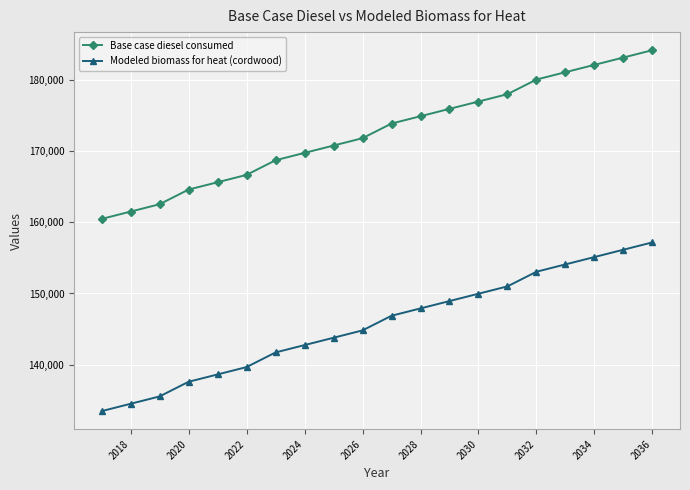

What is the value of the Modeled biomass for heat (cordwood) point at the 3rd from the left?

135533.9